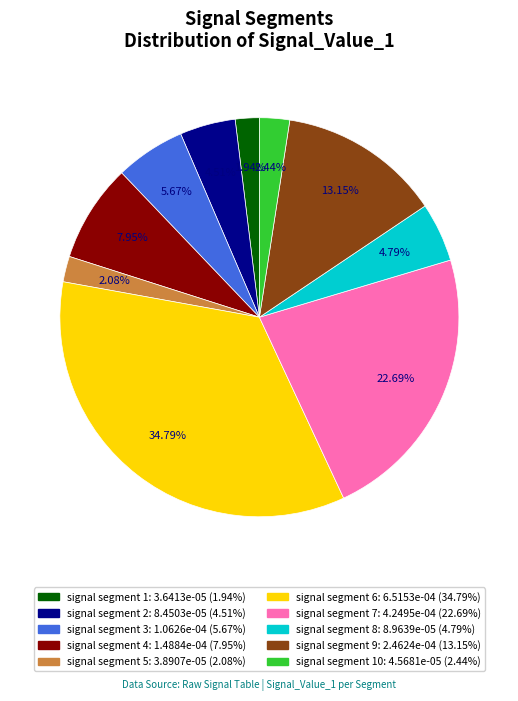

Is there a majority slice in this chart?

No